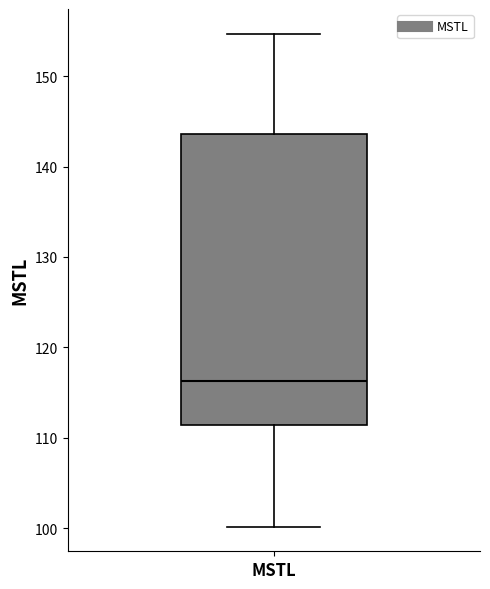

Transcribe this box plot: give where the median line is, the range the box spans, and where the two whiskers end, as read against the y-axis. The values are not printed on the chart, so give them approximately, as read against the axis.

median 116, box 111 to 144, whiskers 100 to 155